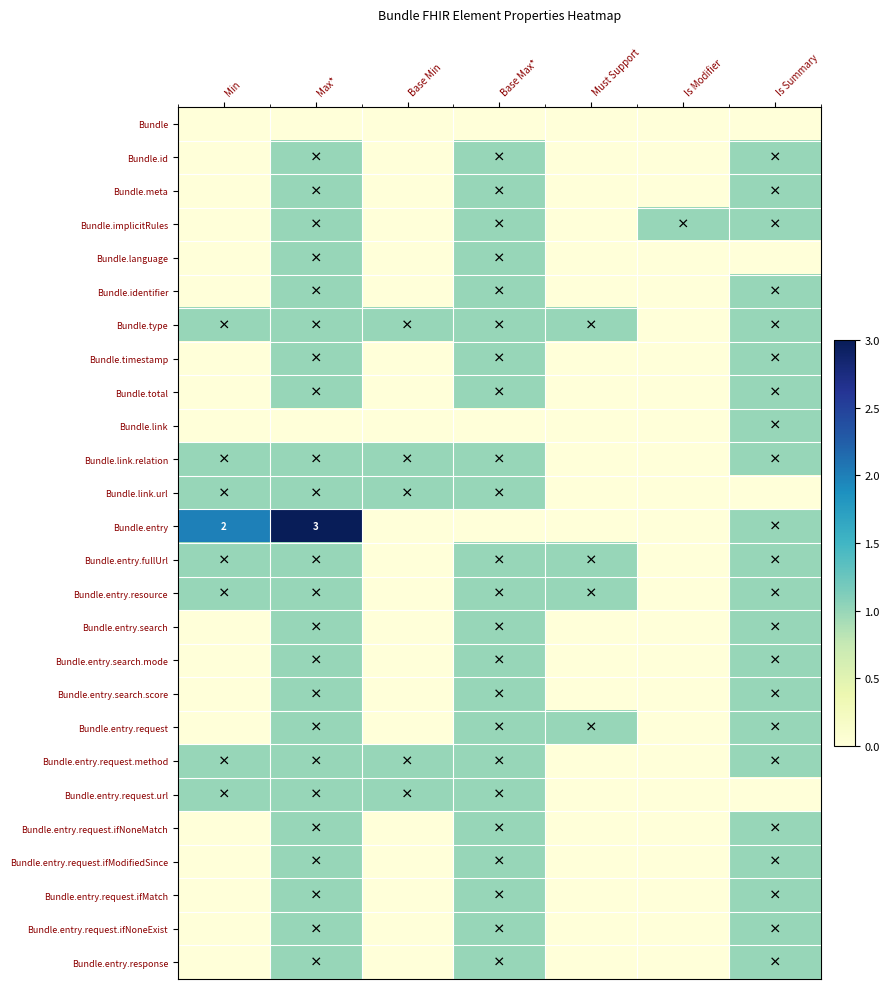

Is the value of Bundle.total at Max* greater than the value of Bundle.entry.request.ifNoneExist at Base Max*?

No